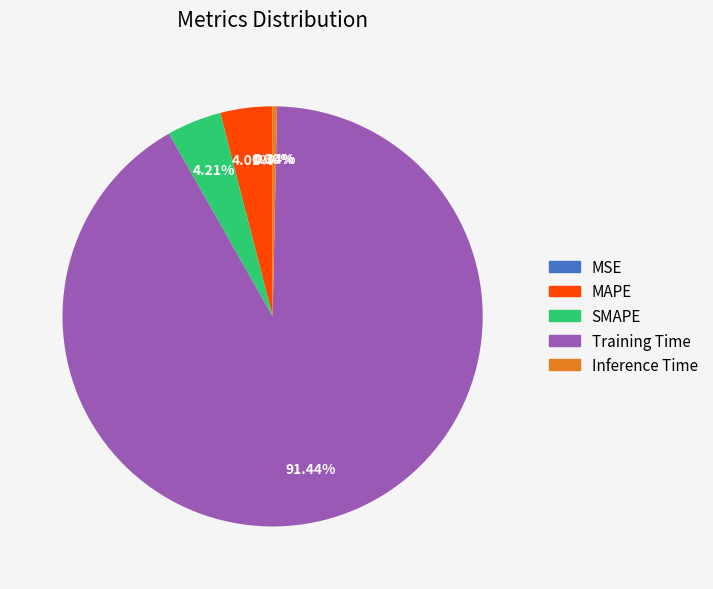

Between MAPE and Training Time, which is larger?

Training Time